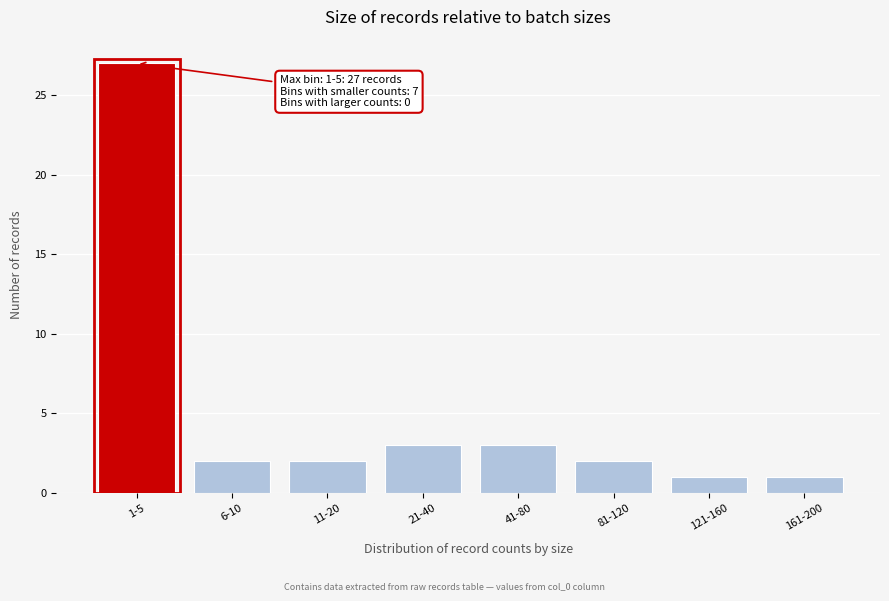

Reading right to left, what are all the values shown in this chart?

161-200=1	121-160=1	81-120=2	41-80=3	21-40=3	11-20=2	6-10=2	1-5=27